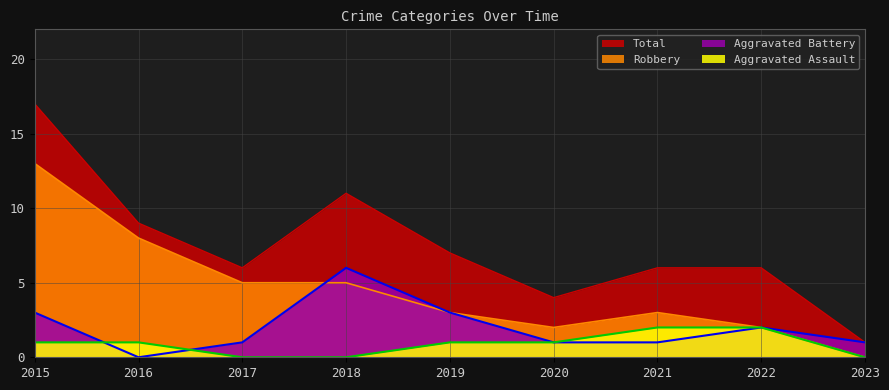

Reading right to left, list all the values displayed in this chart.

Aggravated Assault: 2023=0	2022=2	2021=2	2020=1	2019=1	2018=0	2017=0	2016=1	2015=1
Aggravated Battery: 2023=1	2022=2	2021=1	2020=1	2019=3	2018=6	2017=1	2016=0	2015=3
Robbery: 2023=0	2022=2	2021=3	2020=2	2019=3	2018=5	2017=5	2016=8	2015=13
Total: 2023=1	2022=6	2021=6	2020=4	2019=7	2018=11	2017=6	2016=9	2015=17